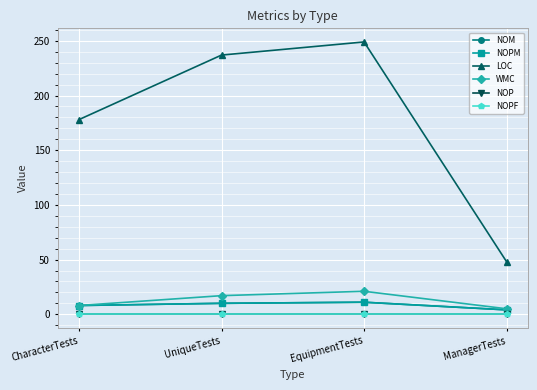

Is this an area chart (filled region under the line)?

No